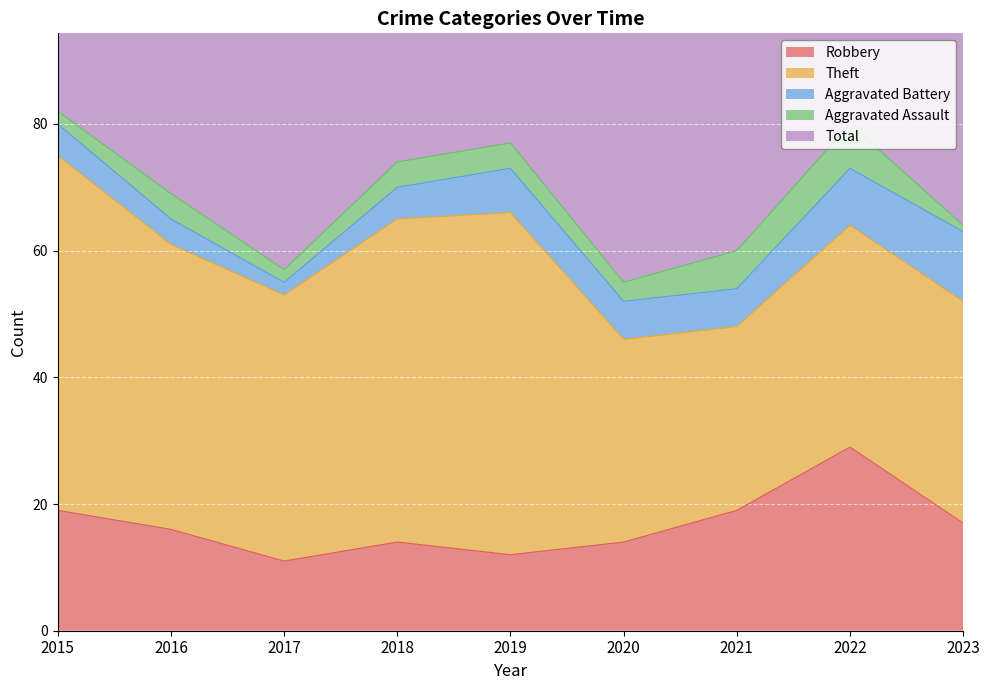

What is the highest value of the Aggravated Battery series?

11